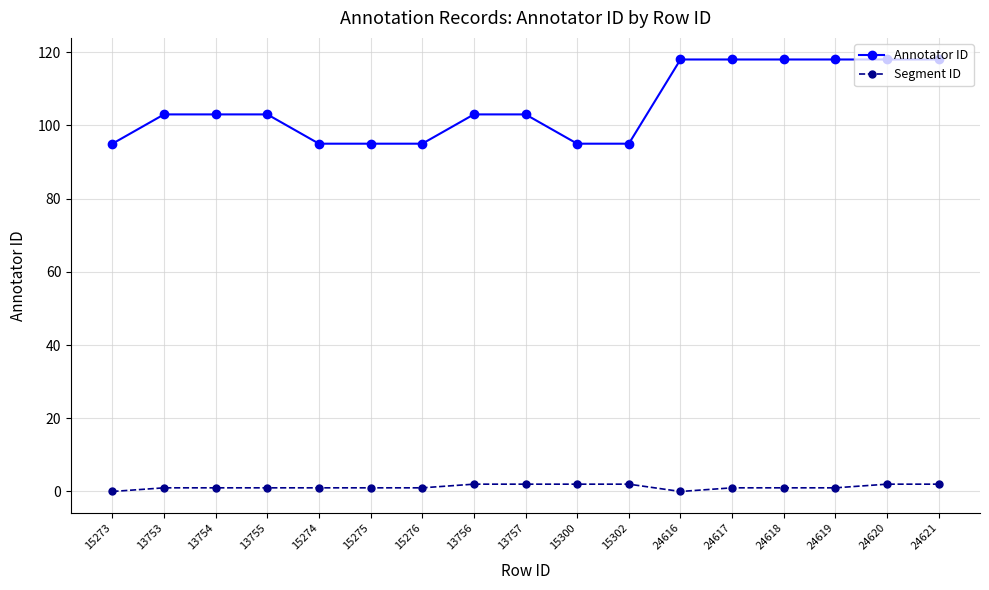

Is it true that Annotator ID equals 103 at 13757?

True